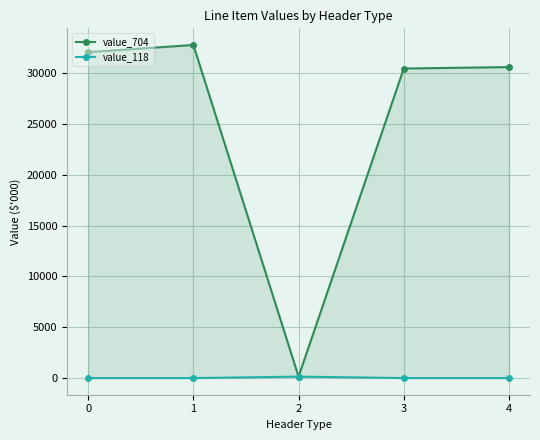

Which series has the largest range (max minus min)?

value_704